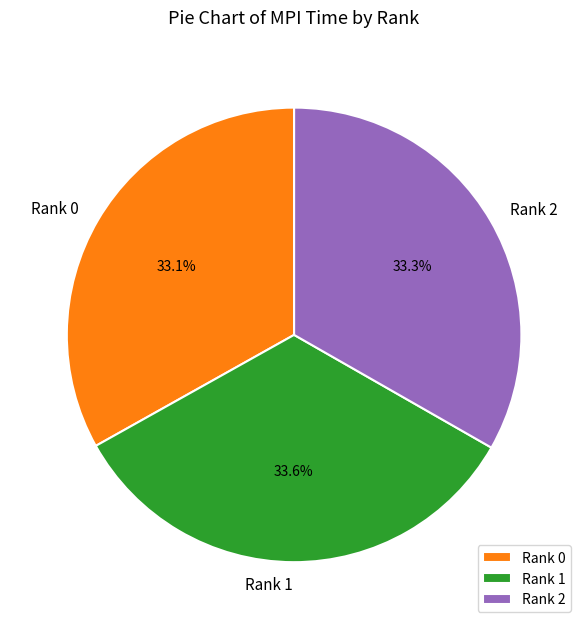

How many segments does this pie chart have?

3